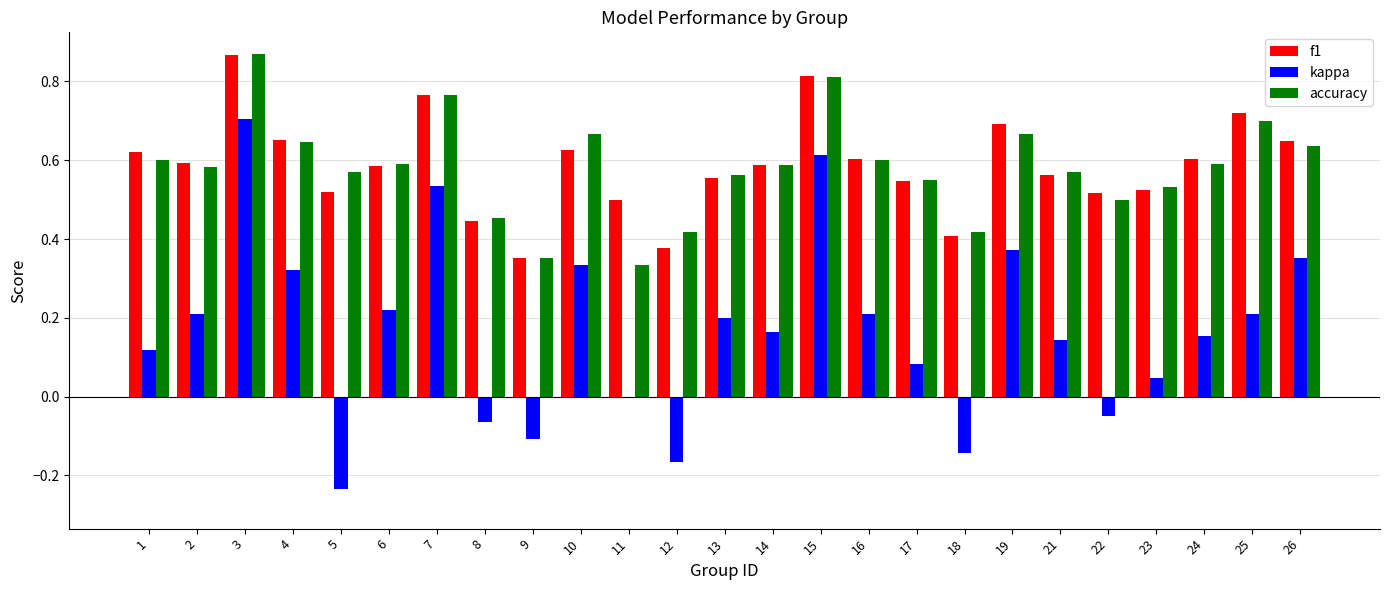

Between 15 and 16, which series saw the biggest shift?

kappa